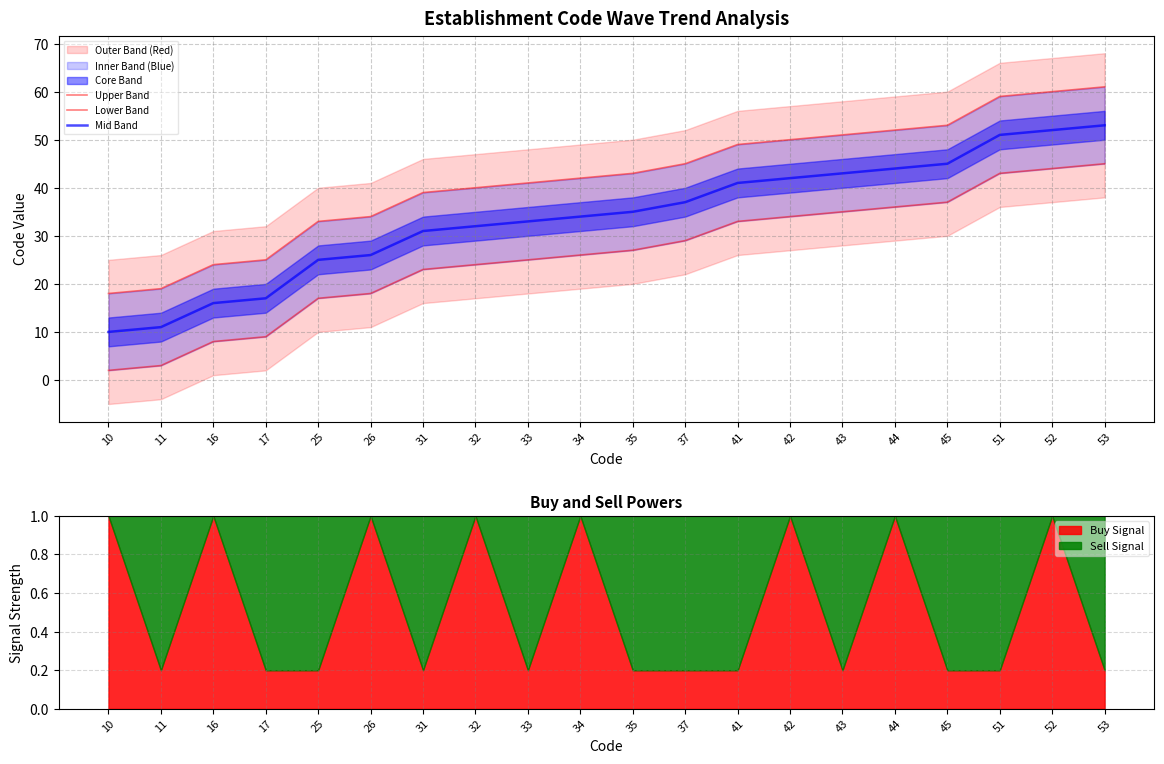

True or false: Upper Band and Lower Band intersect in this chart.

False